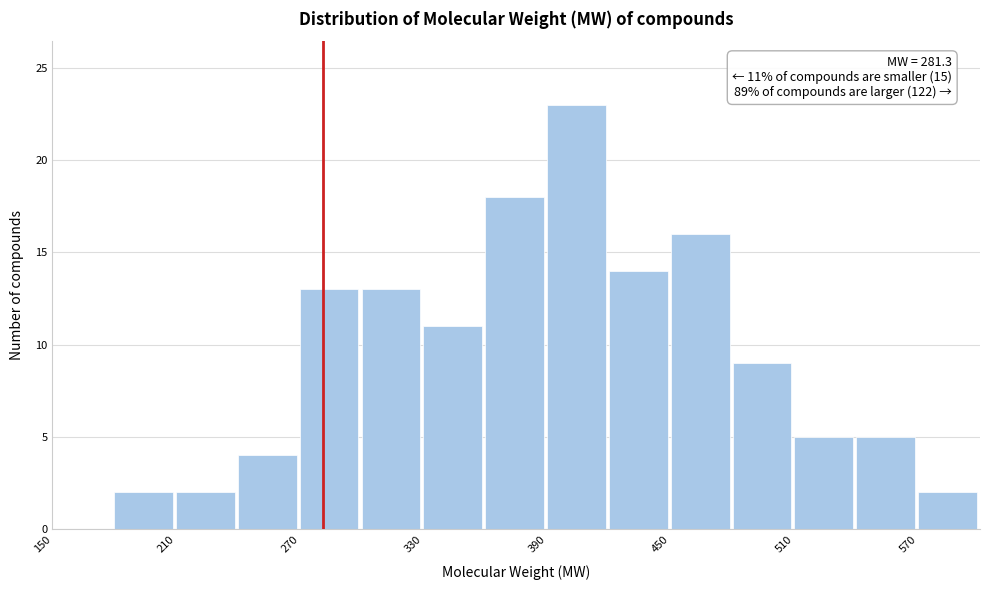

Read against the x-axis, roughly where is the centre of the tallest bar?

400